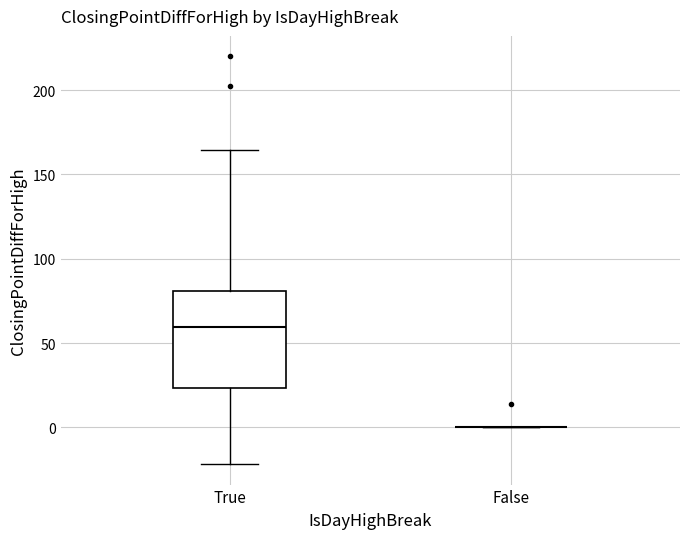

Where does the upper whisker of the box for True end on the y-axis? The values are not printed on the chart, so give them approximately, as read against the axis.

165